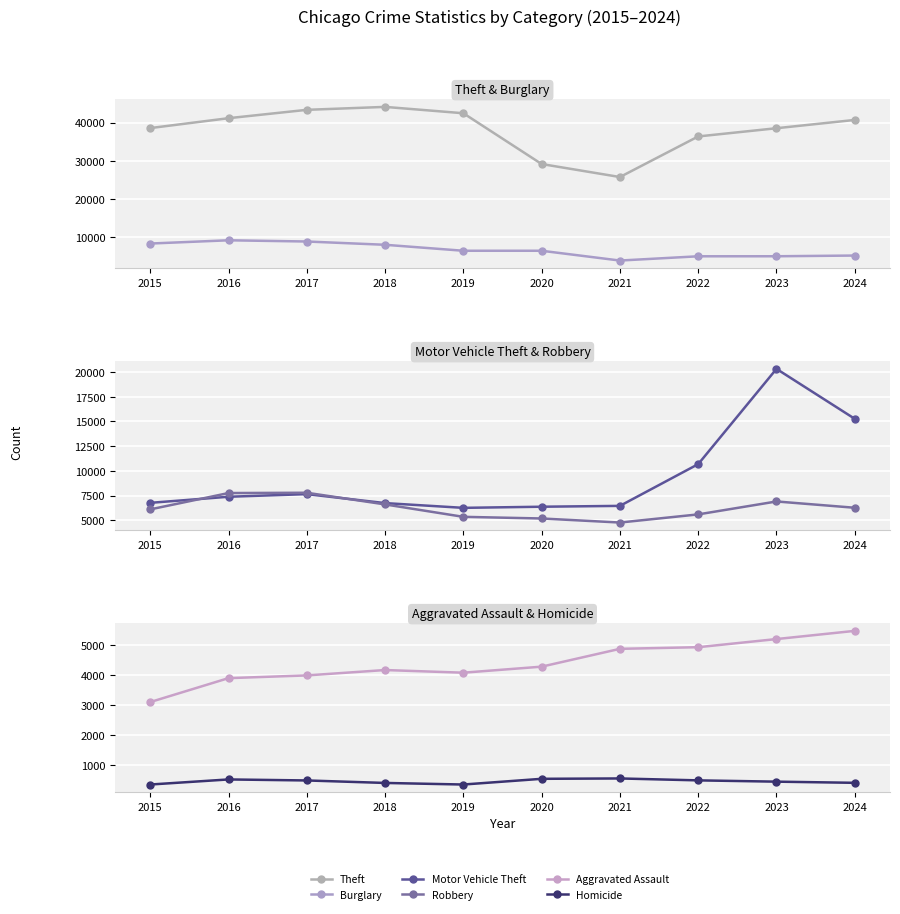

At which label is Motor Vehicle Theft closest to 13288?

2024